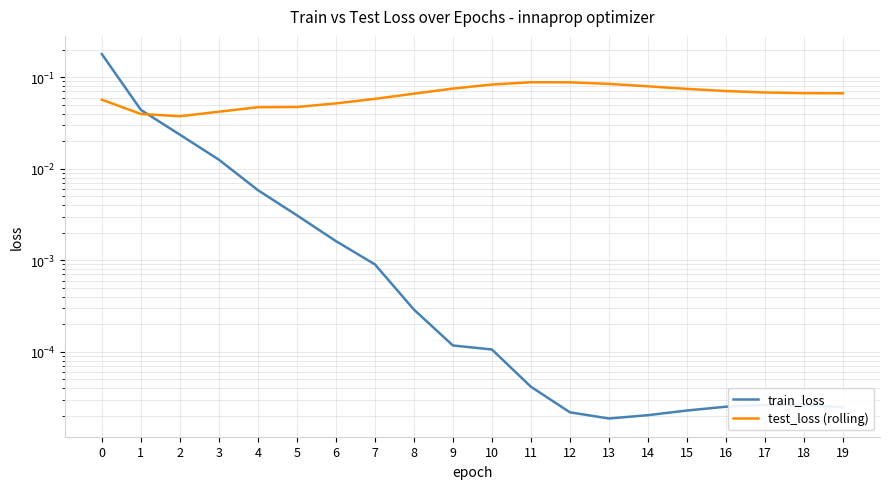

Reading right to left, what are all the values shown in this chart?

train_loss: 19=0.0	18=0.0	17=0.0	16=0.0	15=0.0	14=0.0	13=0.0	12=0.0	11=0.0	10=0.0	9=0.0	8=0.0	7=0.0	6=0.0	5=0.0	4=0.0	3=0.0	2=0.0	1=0.0	0=0.2
test_loss (rolling): 19=0.1	18=0.1	17=0.1	16=0.1	15=0.1	14=0.1	13=0.1	12=0.1	11=0.1	10=0.1	9=0.1	8=0.1	7=0.1	6=0.1	5=0.0	4=0.0	3=0.0	2=0.0	1=0.0	0=0.1